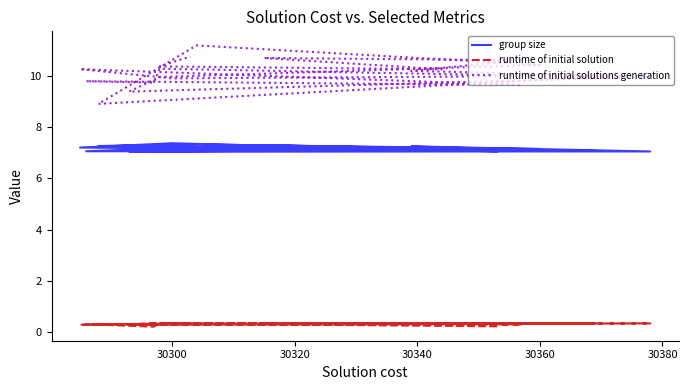

Which series has the widest spread of values?

runtime of initial solutions generation